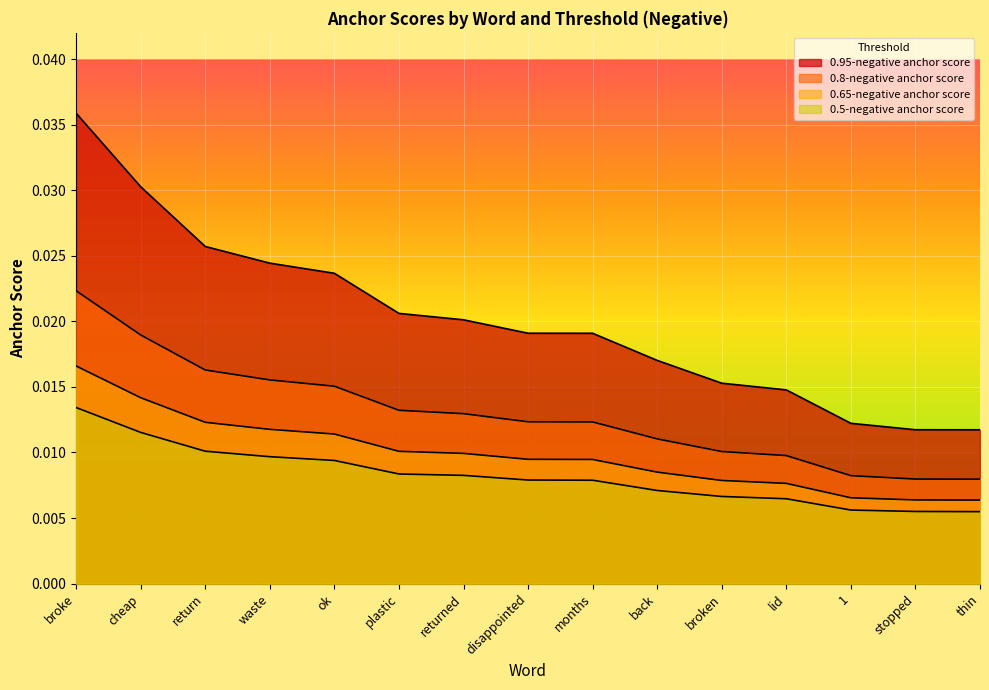

At how many categories does at least one series exceed 0?

15